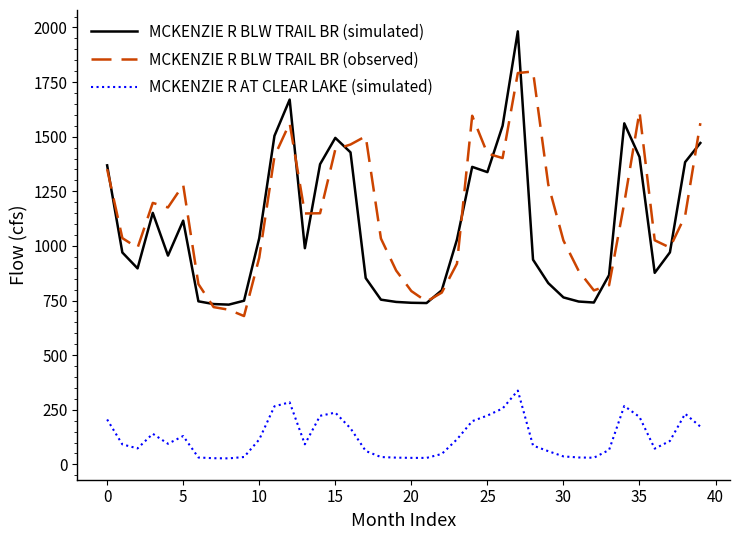

Rank the series by their maximum value, from lowest to highest.

MCKENZIE R AT CLEAR LAKE (simulated), MCKENZIE R BLW TRAIL BR (observed), MCKENZIE R BLW TRAIL BR (simulated)